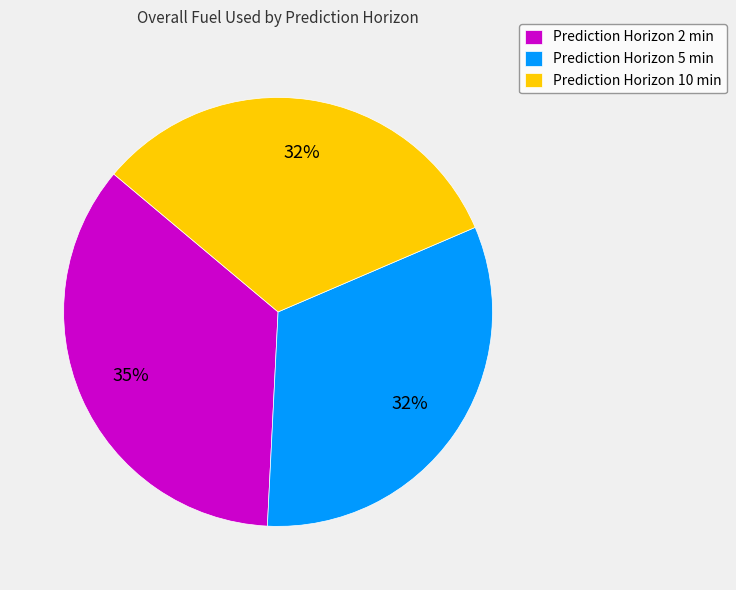

Which has a higher value, Prediction Horizon 5 min or Prediction Horizon 2 min?

Prediction Horizon 2 min